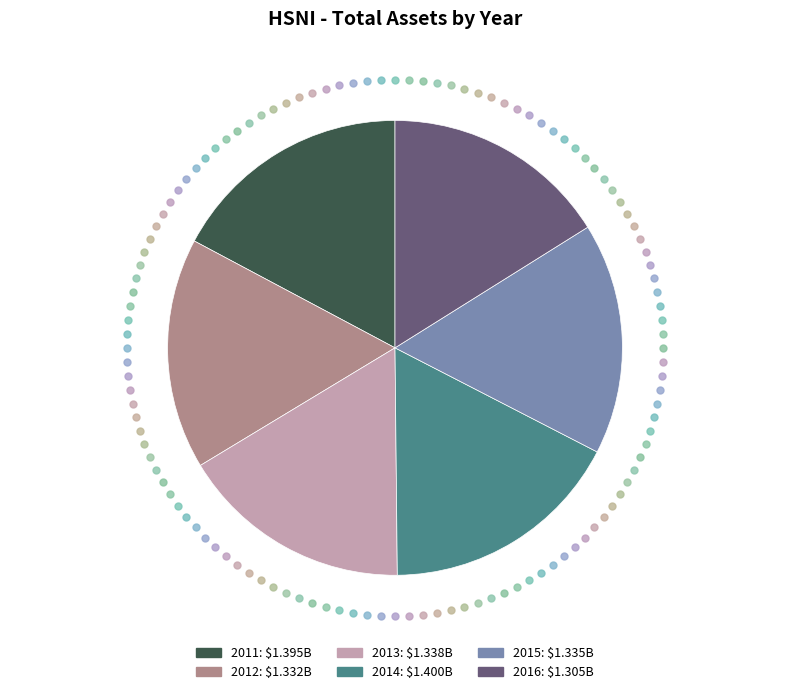

What is the ratio of the value at 2012 to the value at 2011?

1.0